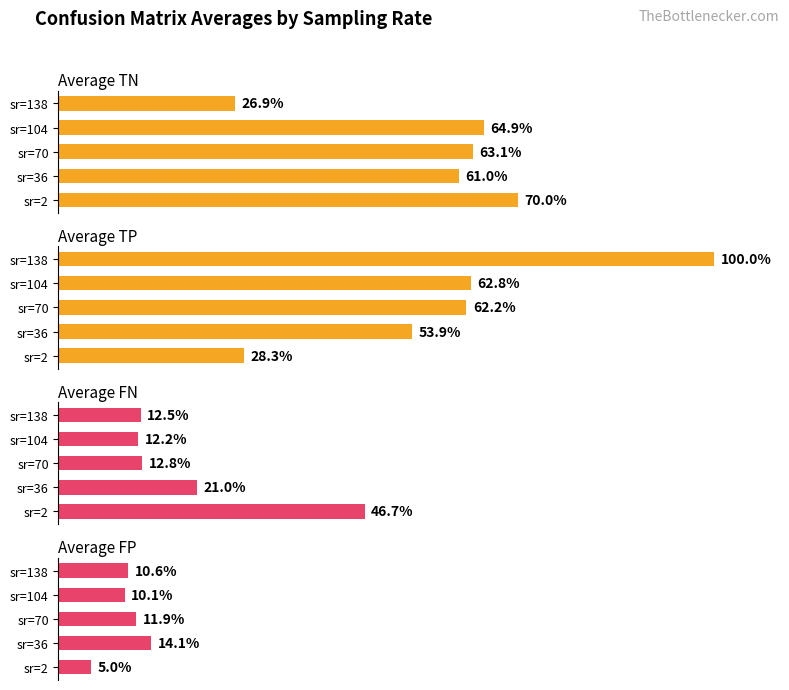

What are all the series names shown in the legend?

Average TN, Average TP, Average FN, Average FP